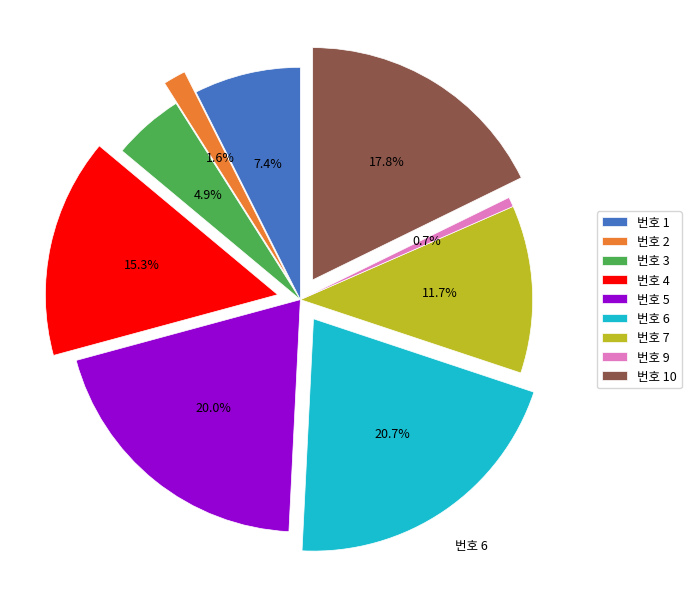

Combined, do 번호 3 and 번호 7 account for over 50%?

No